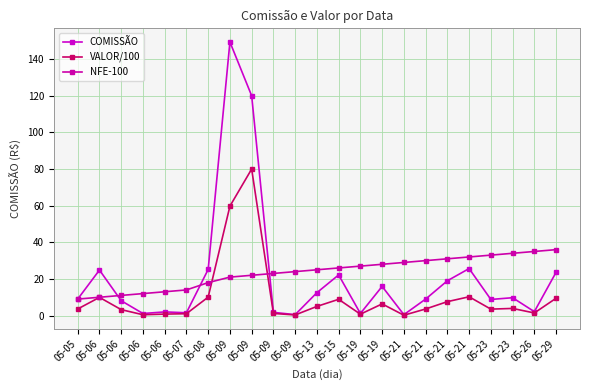

How many lines are shown in the chart?

3